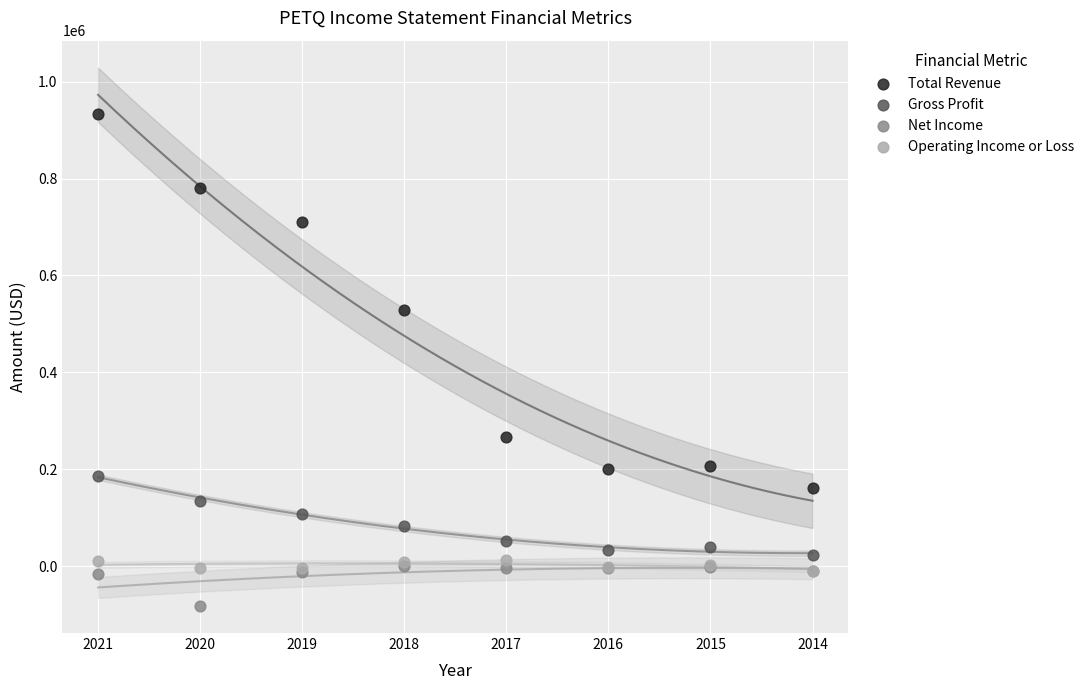

Across all series, what Y value is closest to 424900?

528600